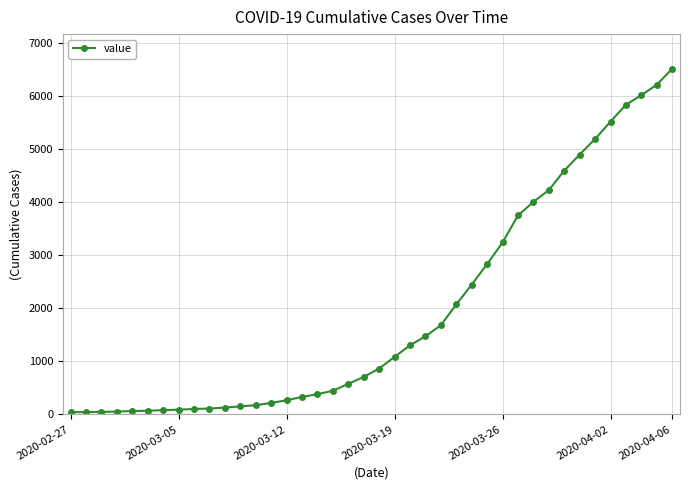

What is the sum of all values?

77907